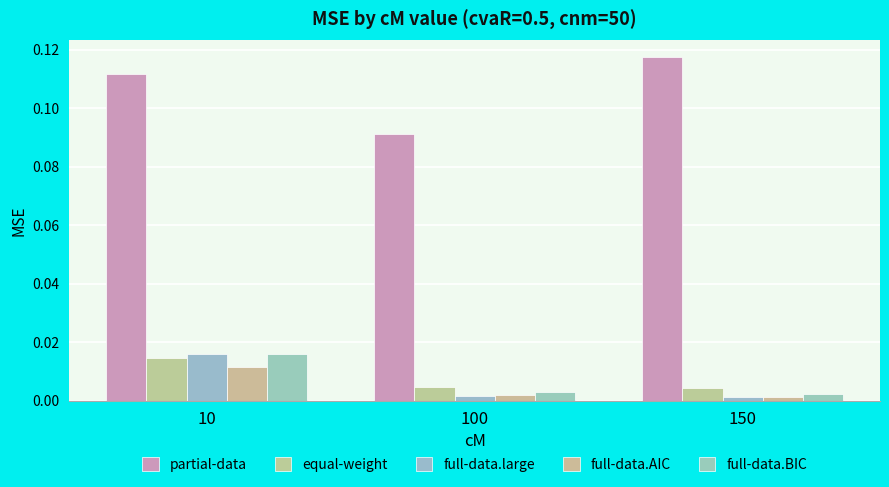

Which category has the highest value in the full-data.AIC series?

10